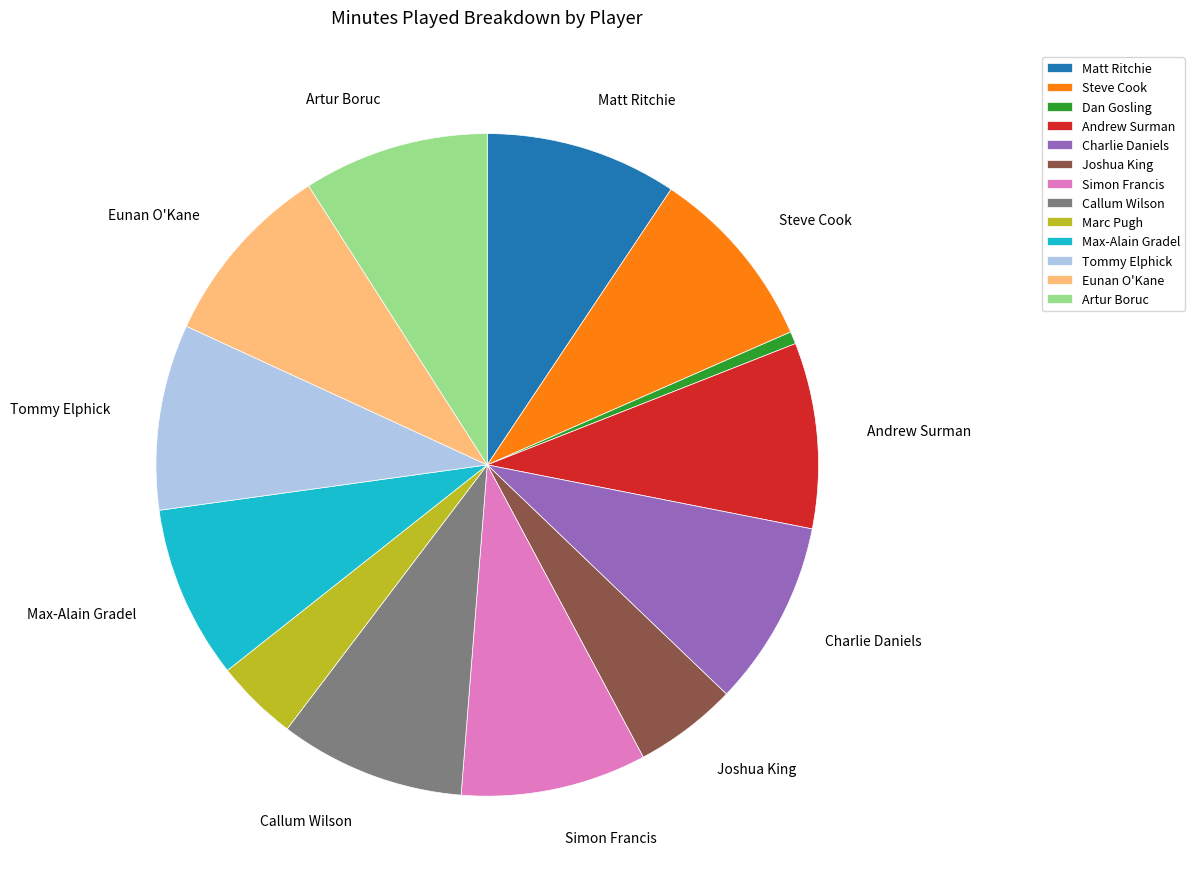

Is there any slice that represents more than half of the pie?

No